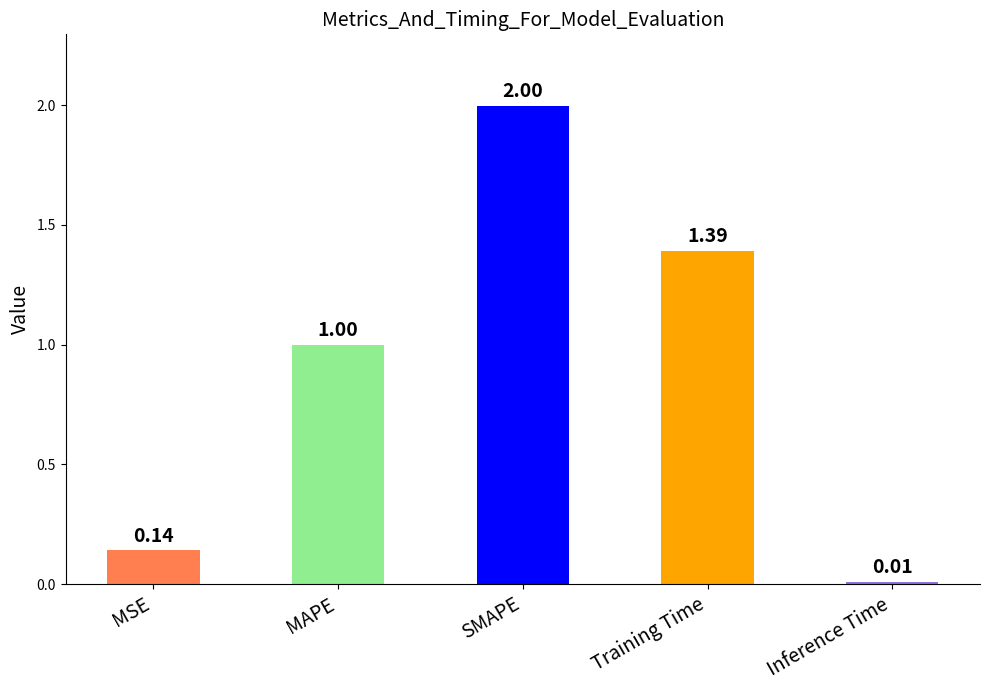

Rank the categories by value from highest to lowest.

SMAPE, Training Time, MAPE, MSE, Inference Time